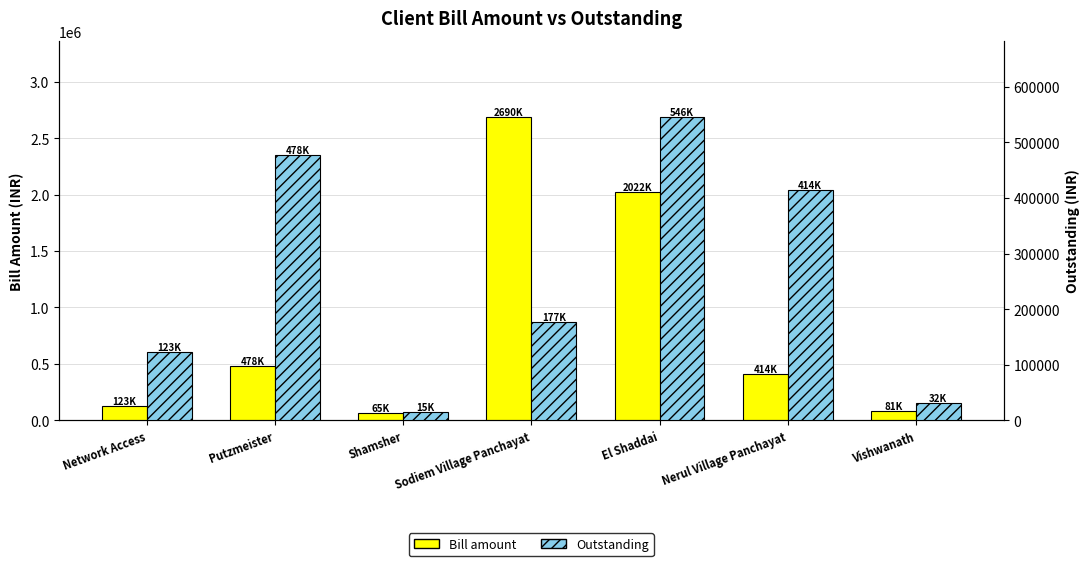

Reading left to right, what are all the values shown in this chart?

Bill amount: Network Access=123498.0	Putzmeister=477501.1	Shamsher=64917.7	Sodiem Village Panchayat=2689515.0	El Shaddai=2021558.3	Nerul Village Panchayat=414180.0	Vishwanath=81004.1
Outstanding: Network Access=123498.0	Putzmeister=477501.1	Shamsher=14917.7	Sodiem Village Panchayat=177000.0	El Shaddai=546062.3	Nerul Village Panchayat=414180.0	Vishwanath=32004.1